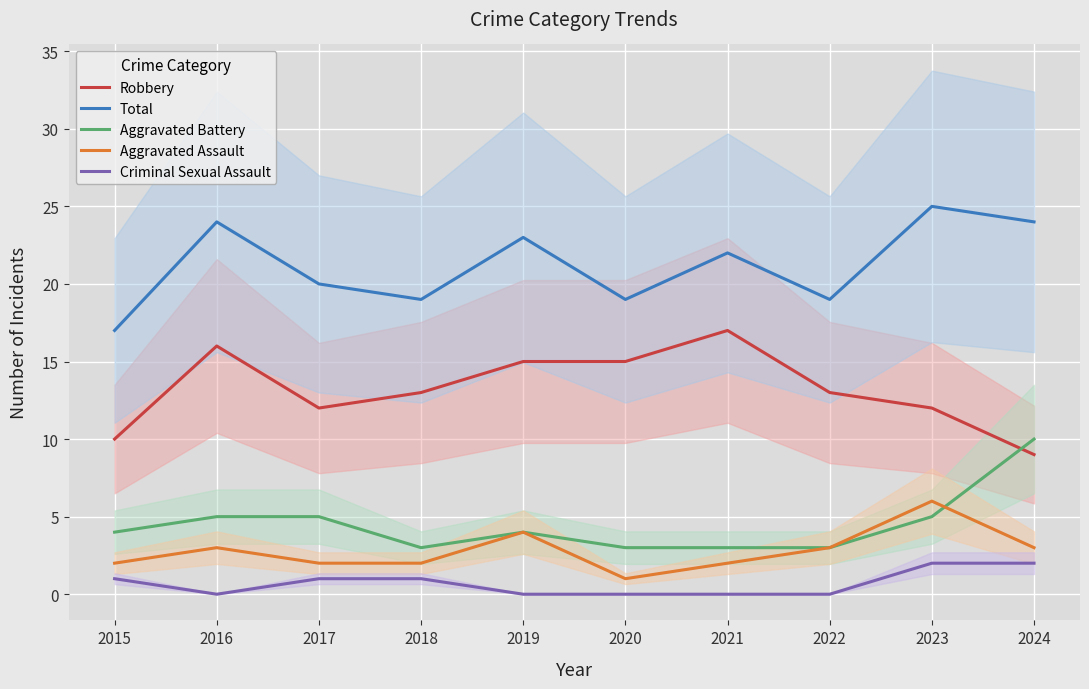

Reading left to right, extract all data points from this chart.

Robbery: 10	16	12	13	15	15	17	13	12	9
Total: 17	24	20	19	23	19	22	19	25	24
Aggravated Battery: 4	5	5	3	4	3	3	3	5	10
Aggravated Assault: 2	3	2	2	4	1	2	3	6	3
Criminal Sexual Assault: 1	0	1	1	0	0	0	0	2	2